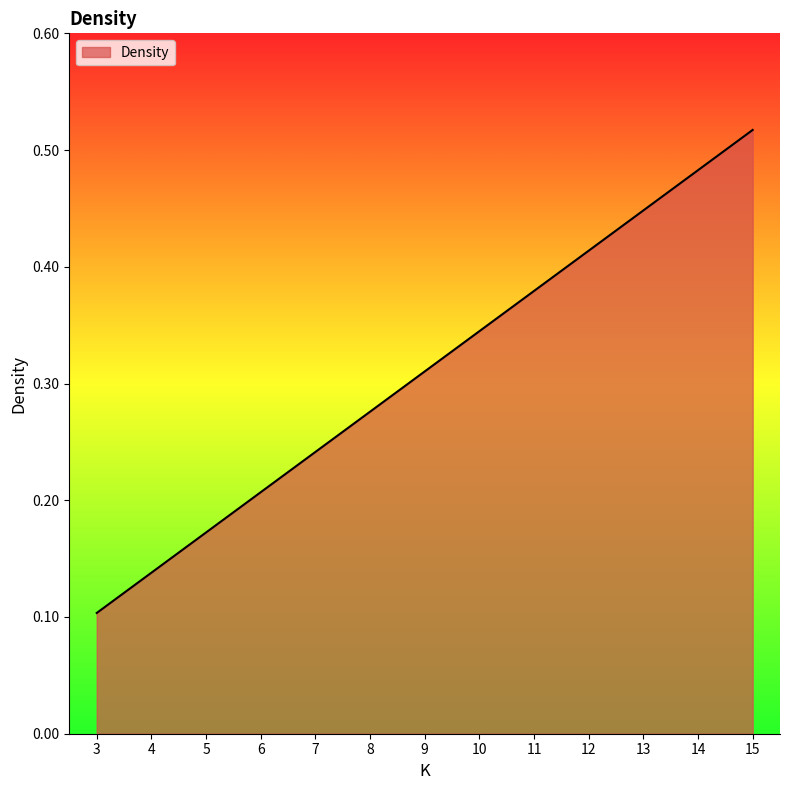

Rank the categories by value from highest to lowest.

15, 14, 13, 12, 11, 10, 9, 8, 7, 6, 5, 4, 3